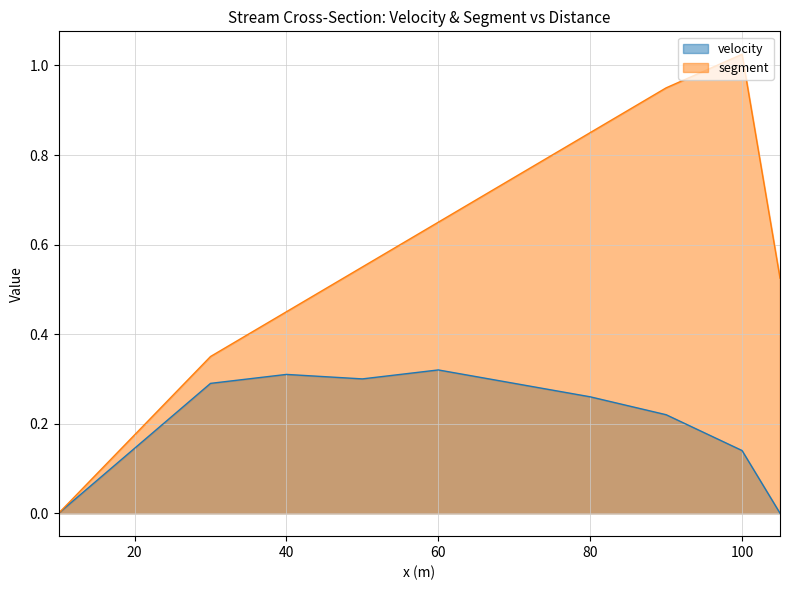

Count the number of data series in this chart.

2